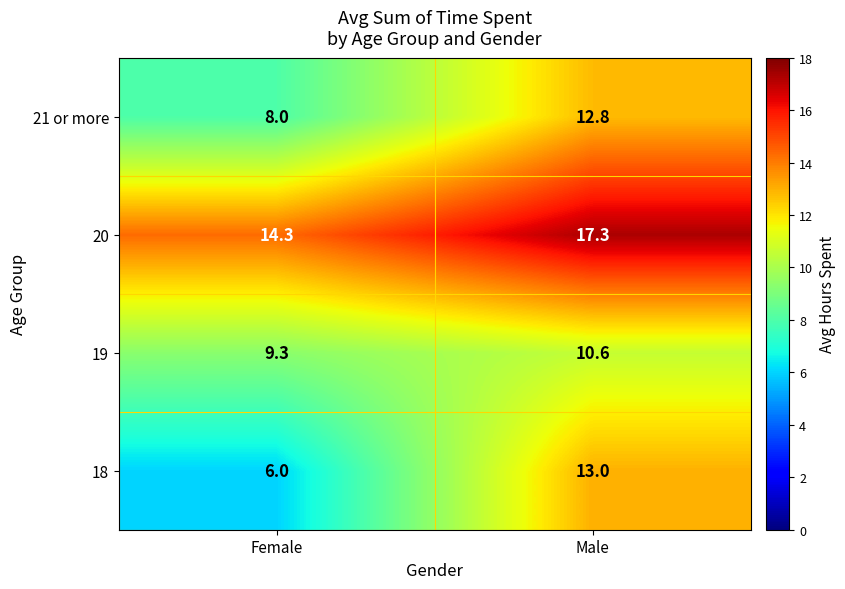

At which label does 19 first exceed 10?

Male